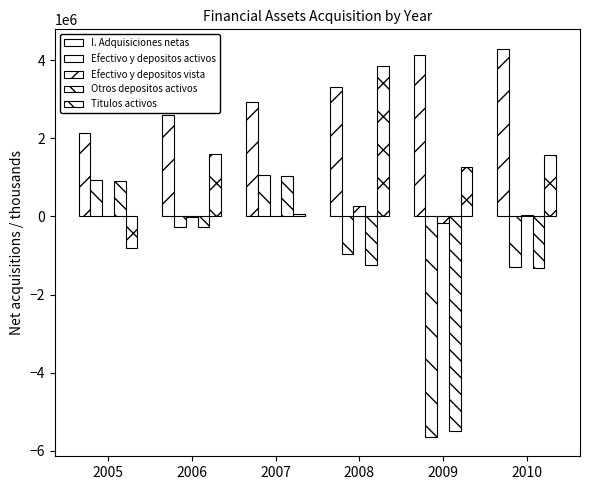

What is the average value of the Efectivo y depositos activos series?

-1035946